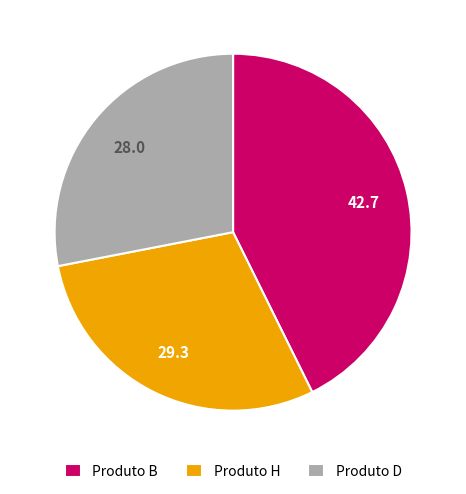

Does Produto H represent more than half of the total?

No